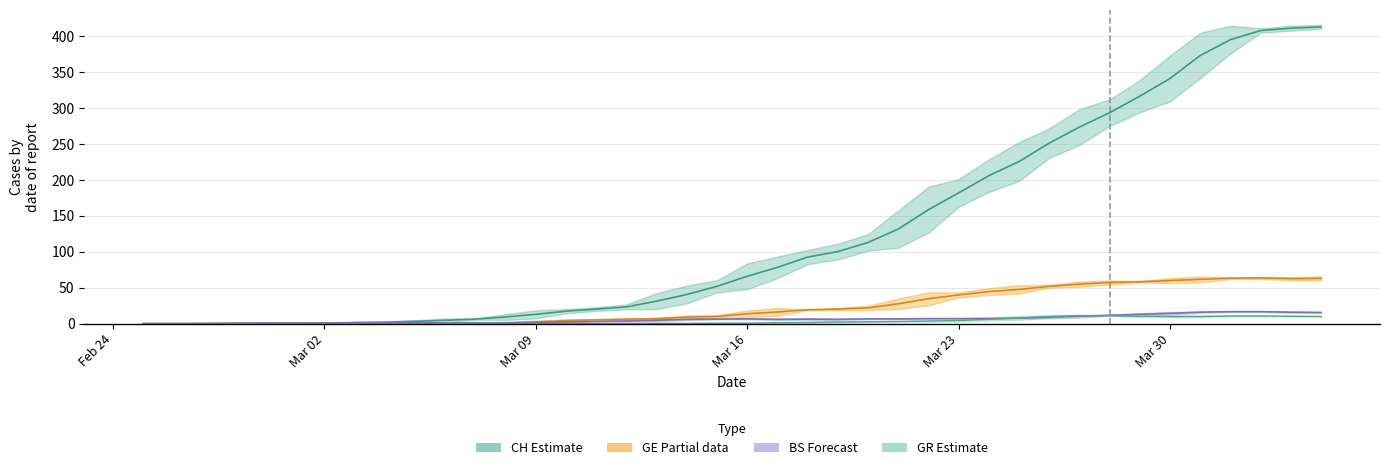

What is the average value of the GR series?

3.5